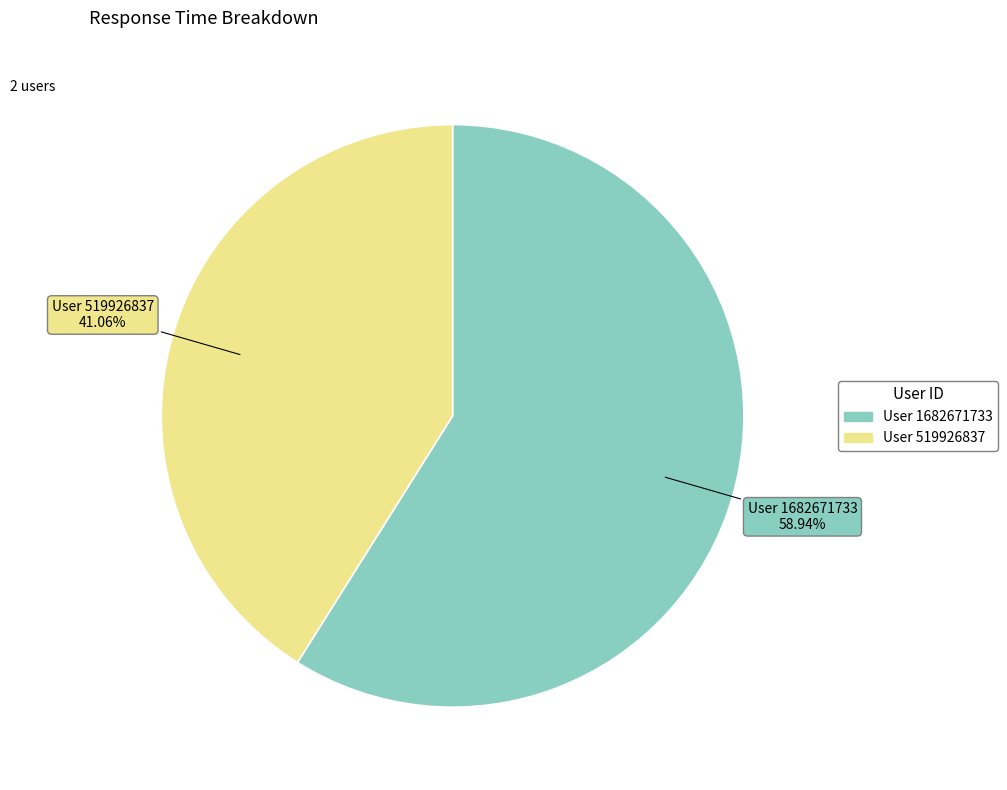

Does any single category account for the majority?

Yes